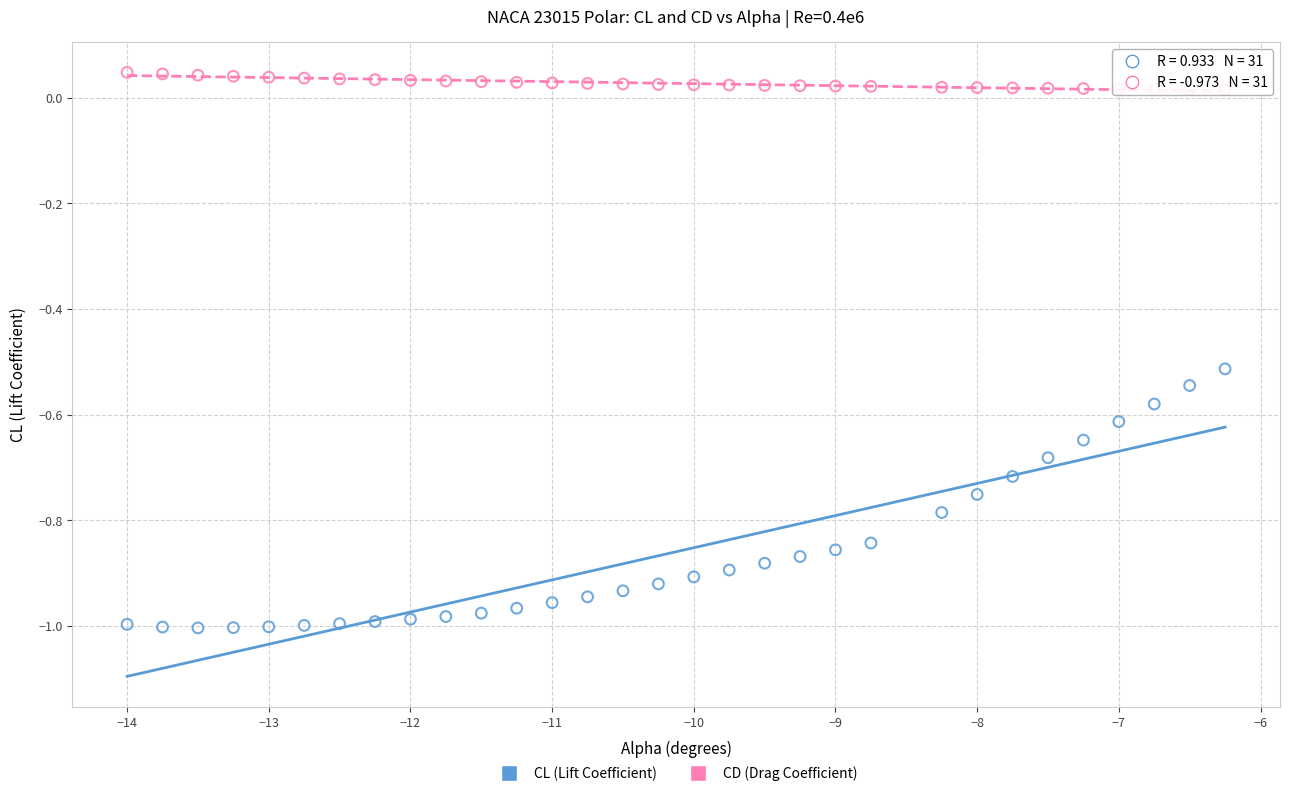

Across all data points, what is the range of X values (max minus min)?

7.8